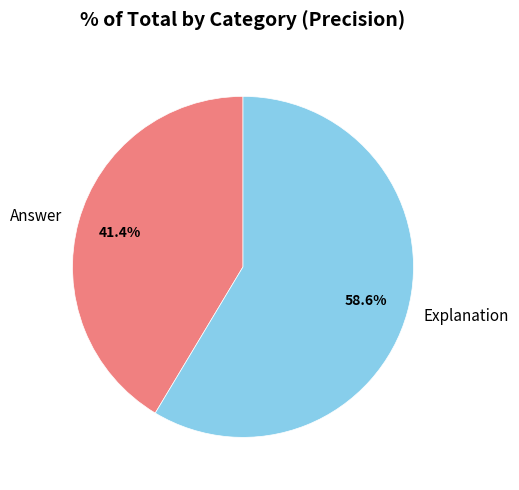

To the nearest percent, what is the average slice percentage?

50%